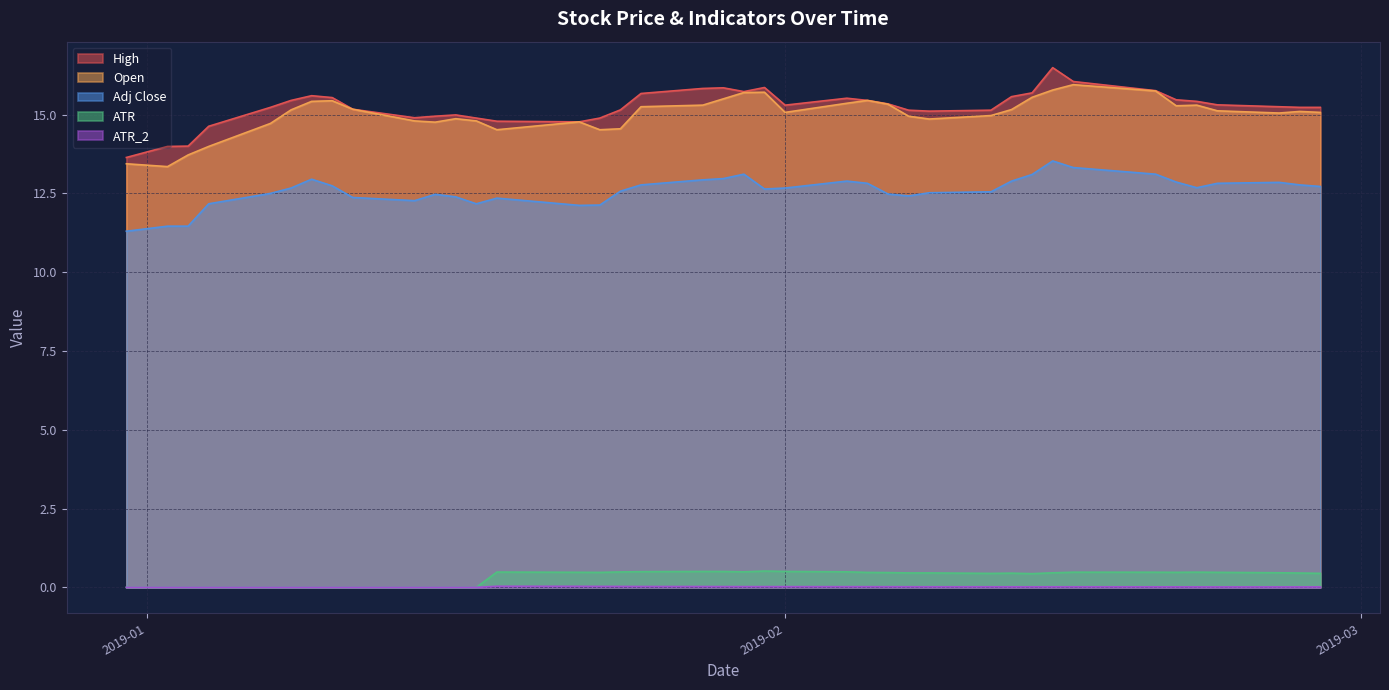

In ATR_2, how many points are higher than both neighbors (excluding endpoints)?

2